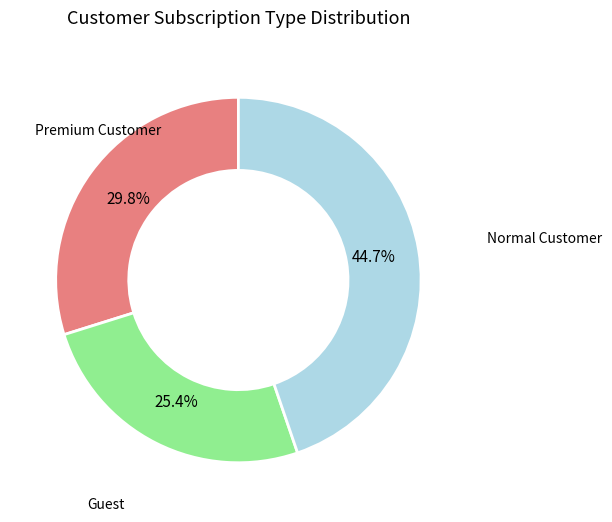

Does any single category account for the majority?

No